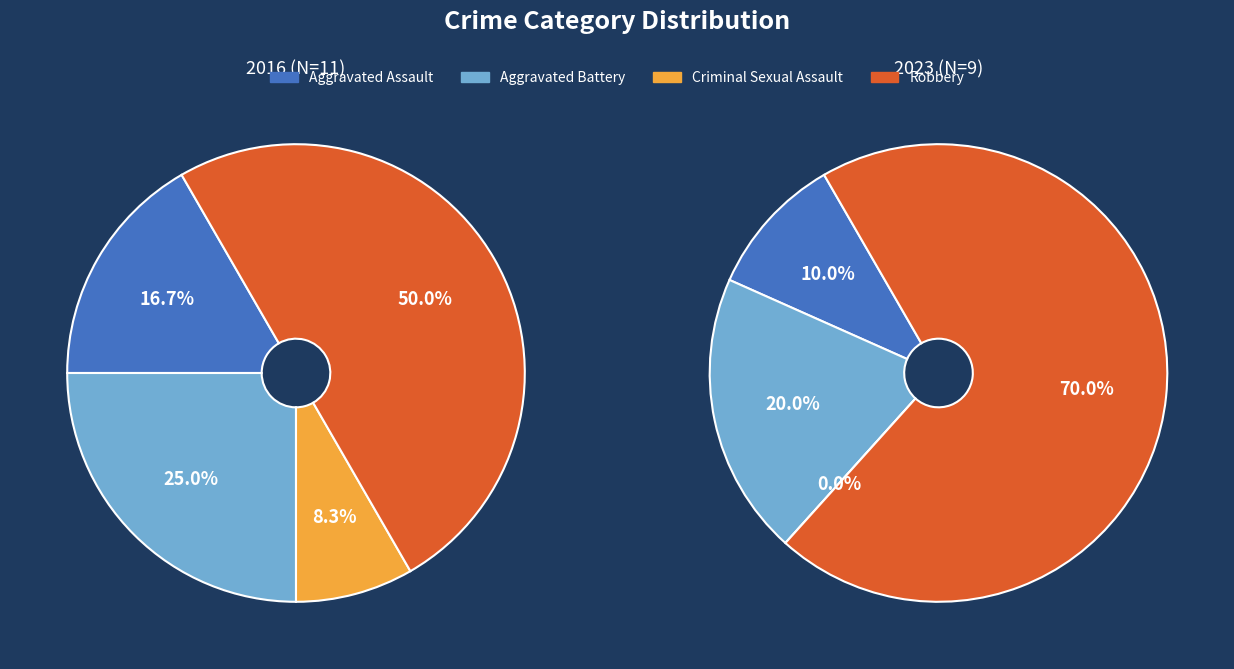

What percentage is the Criminal Sexual Assault slice, to the nearest percent?

8%